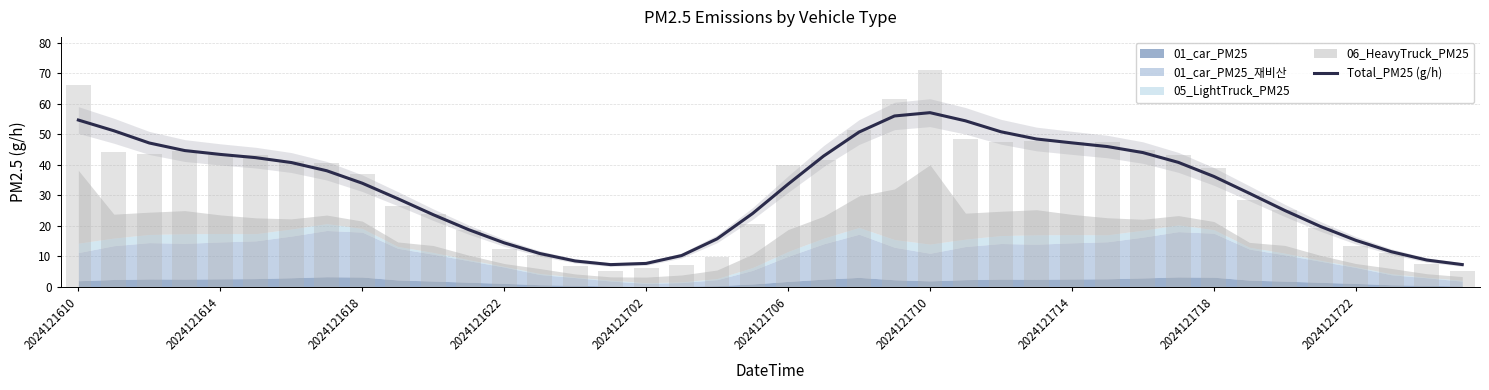

How many values are below 36?

20